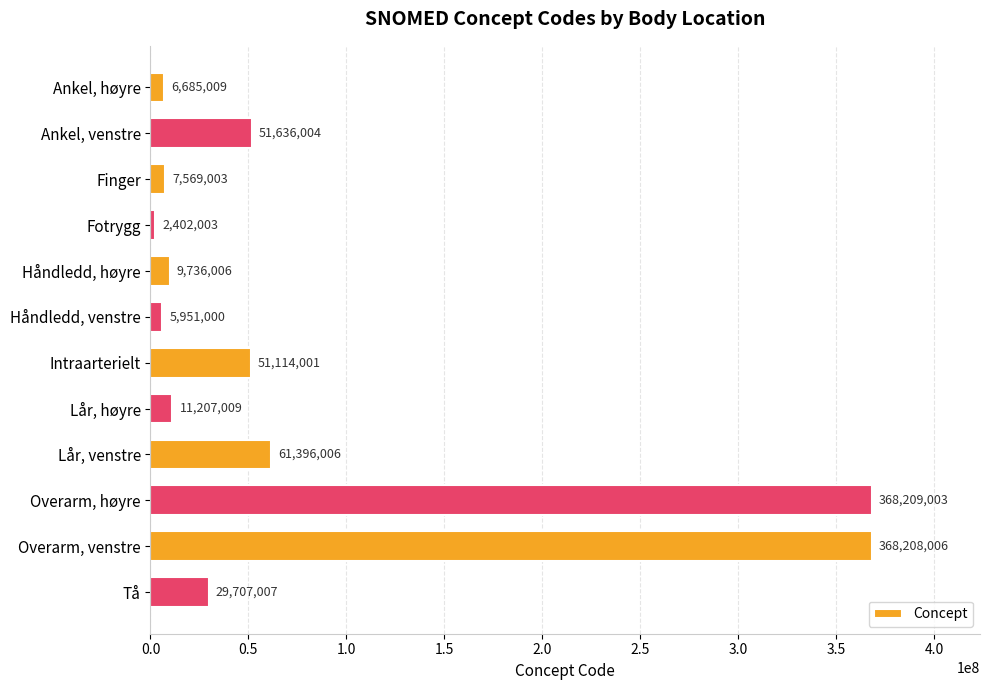

What is the change in value from Intraarterielt to Overarm, høyre?

+317095002